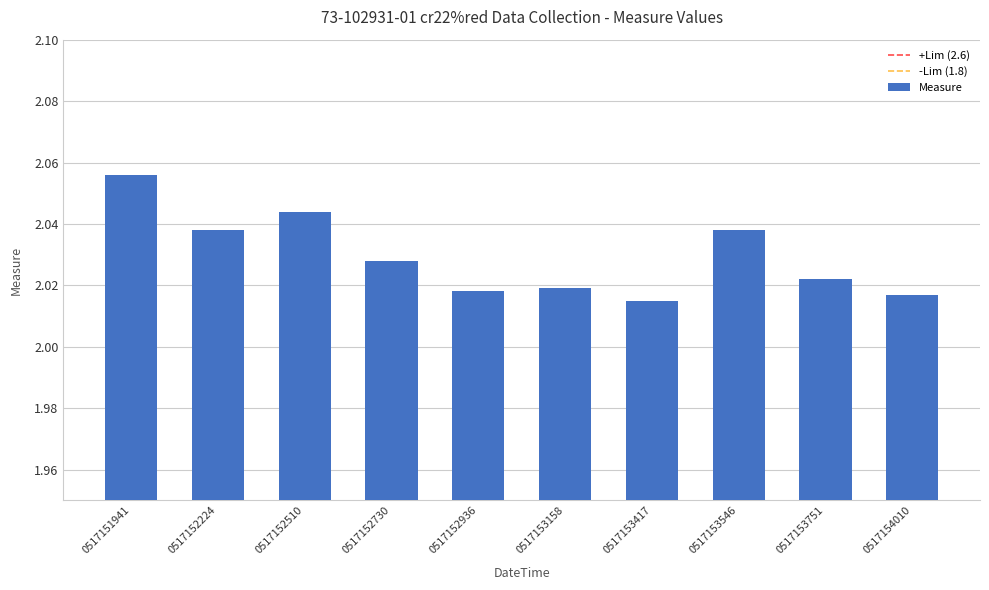

Which has a higher value, 0517154010 or 0517152224?

0517152224